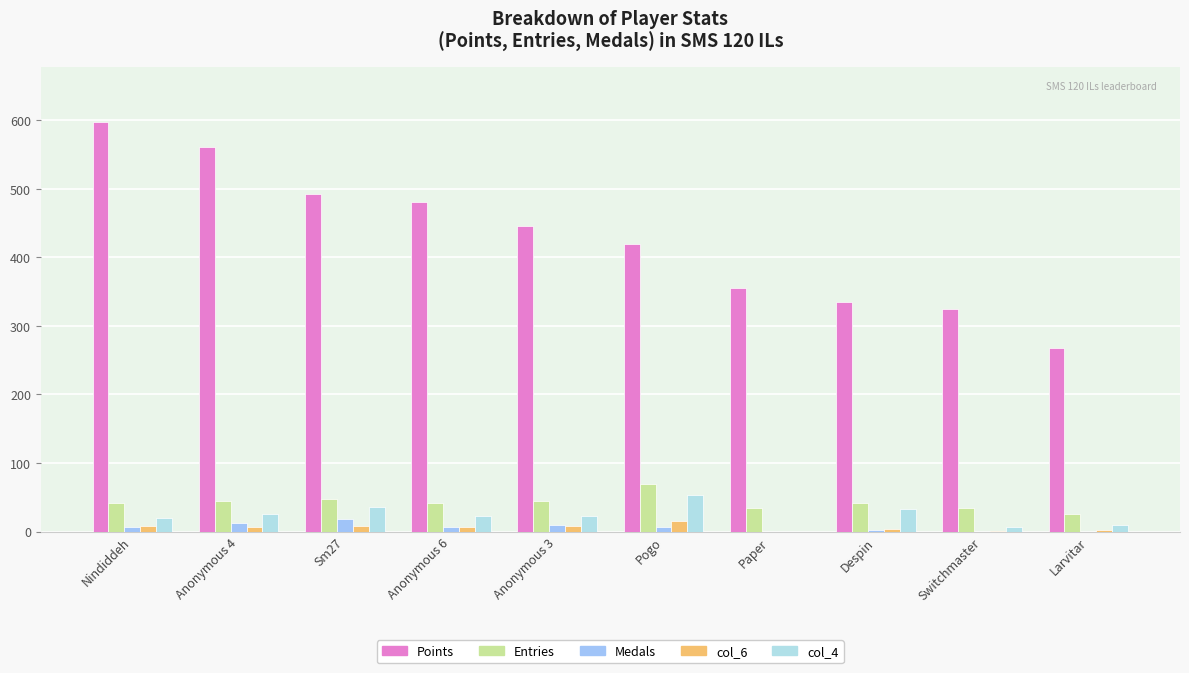

Which series changed the most between Anonymous 3 and Larvitar?

Points